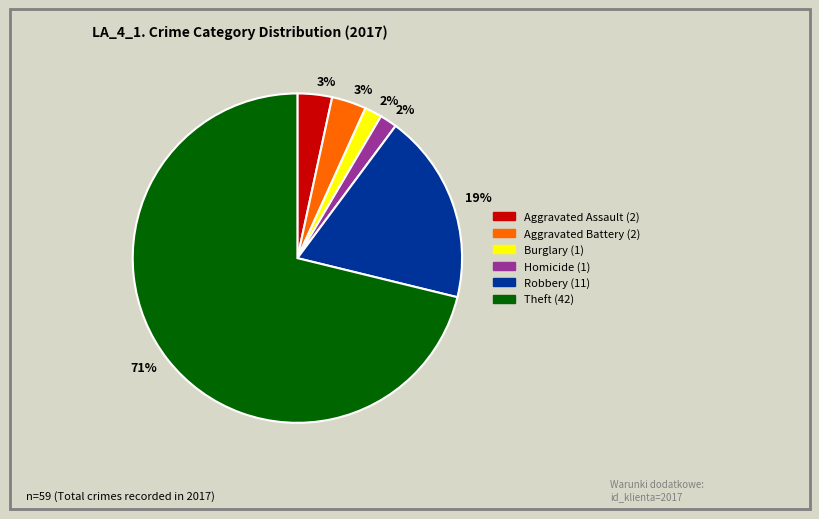

To the nearest percent, what is the average slice percentage?

17%